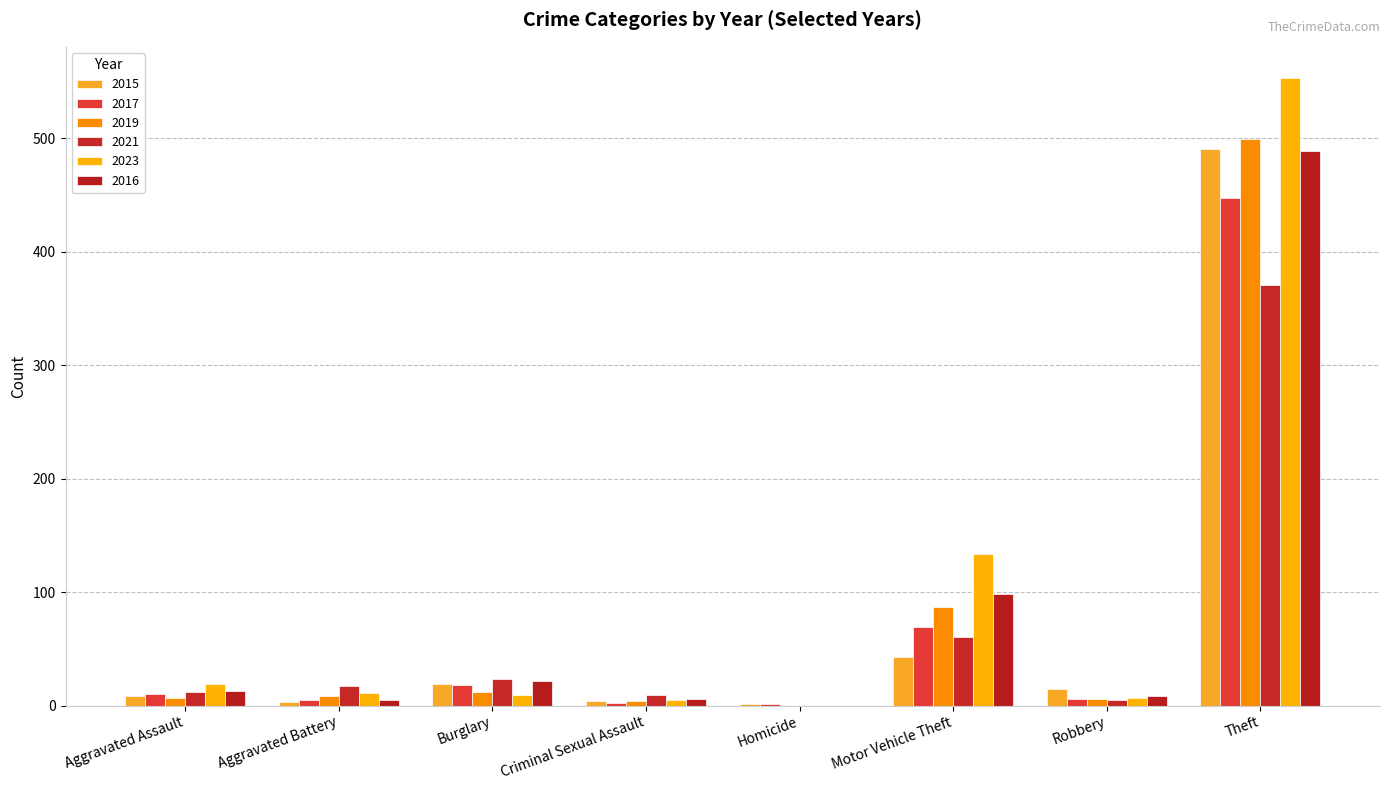

Count the number of data series in this chart.

6